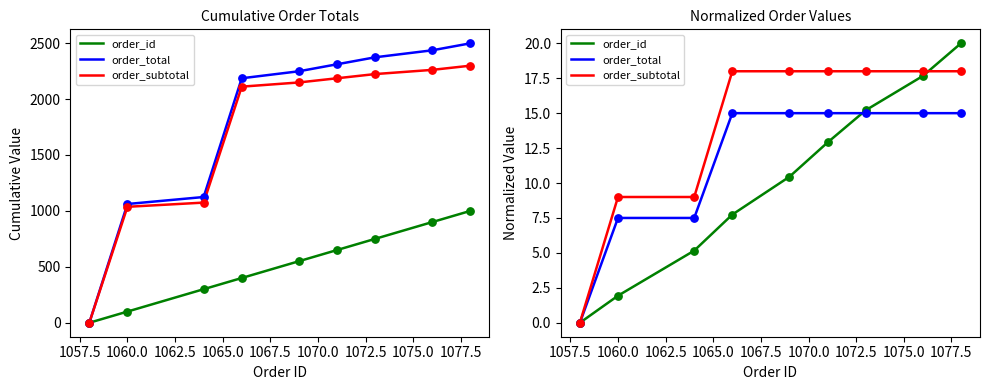

What are all the series names shown in the legend?

order_id, order_total, order_subtotal